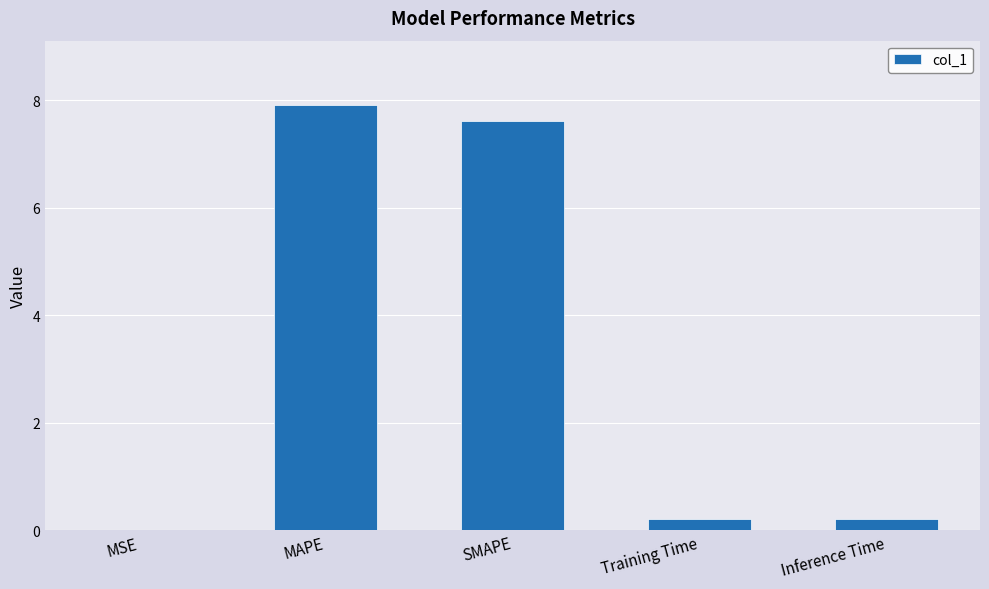

What is the sum of the values at Inference Time and MAPE?

8.1